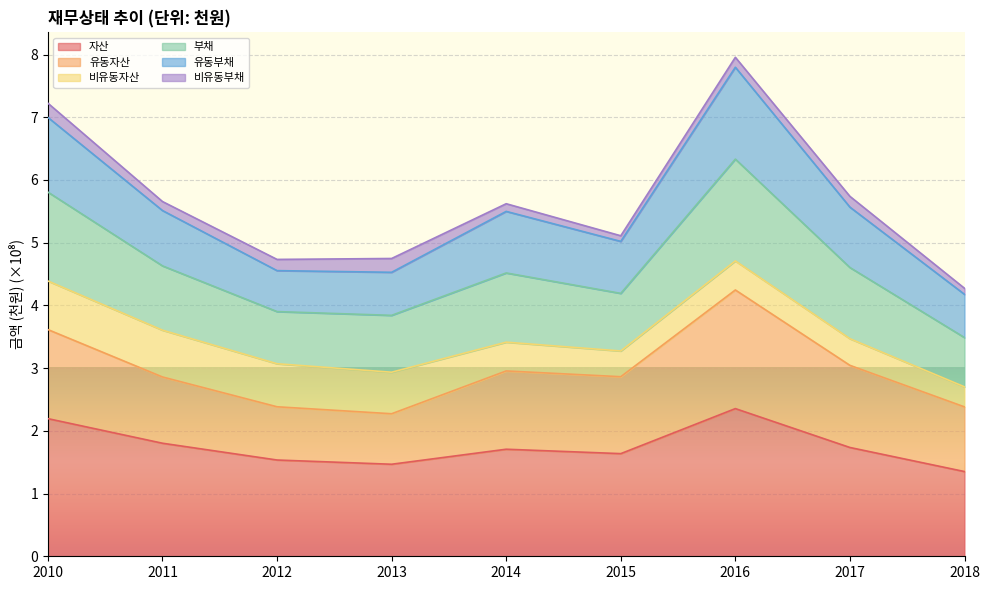

What is the total value across all series at 2010?

7.2